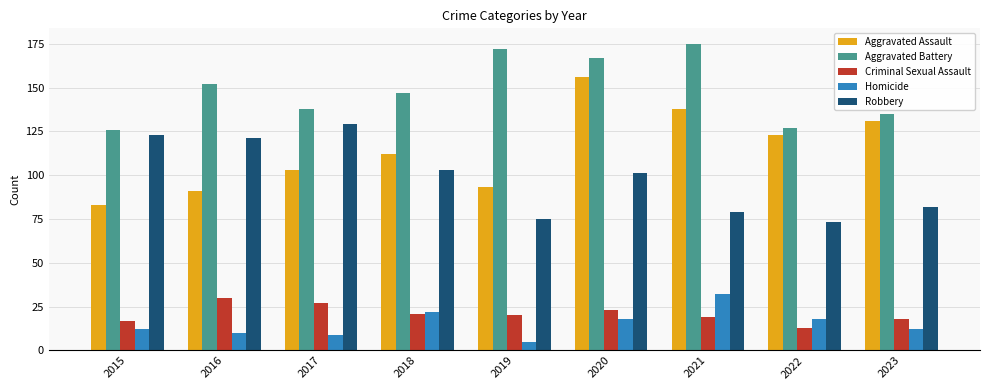

Does the chart contain any negative values?

No